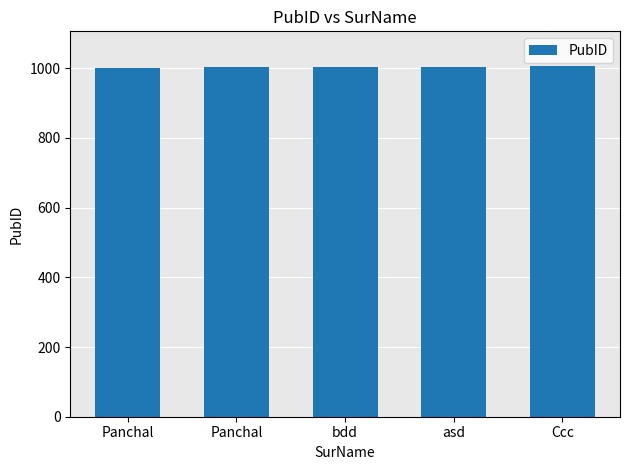

The chart shows a value of 1734 at bdd. True or false?

False